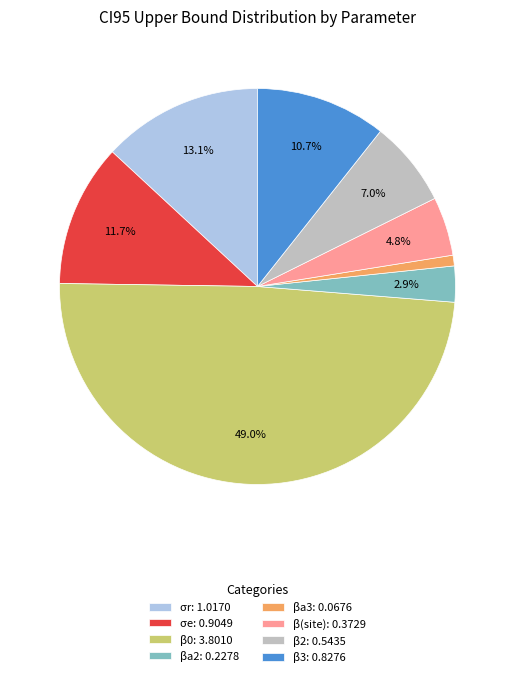

Is βa2 the majority of the pie?

No